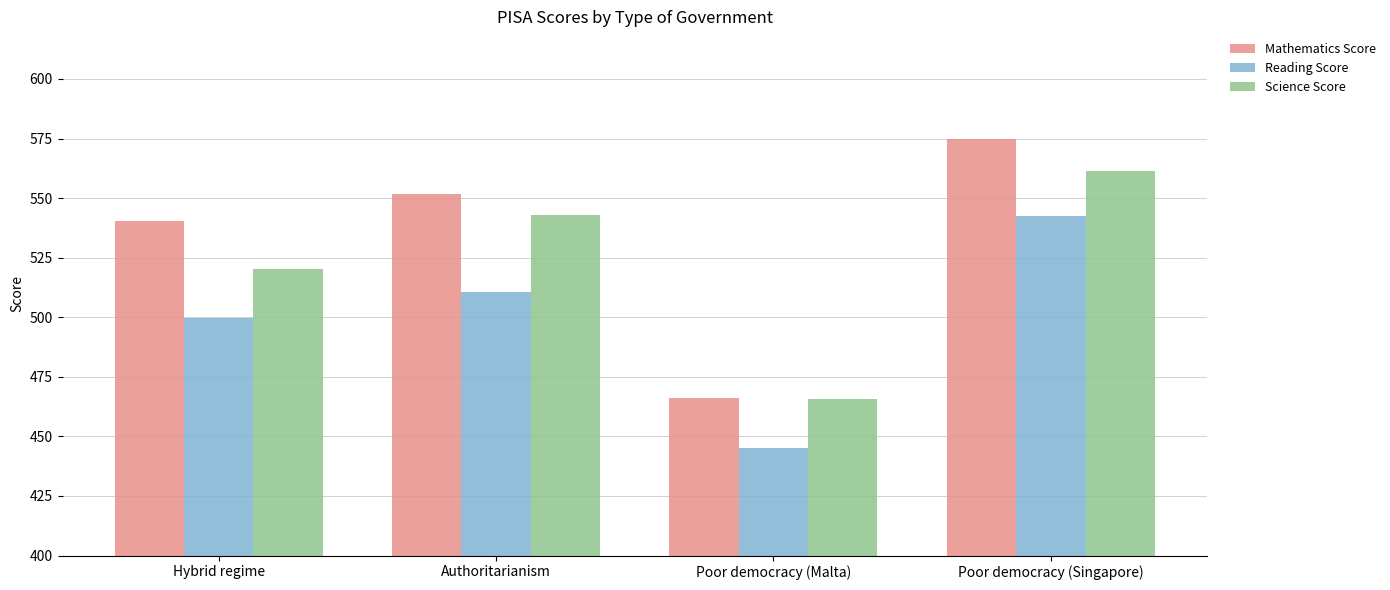

What is the label of the 2nd bar from the right?

Poor democracy (Malta)